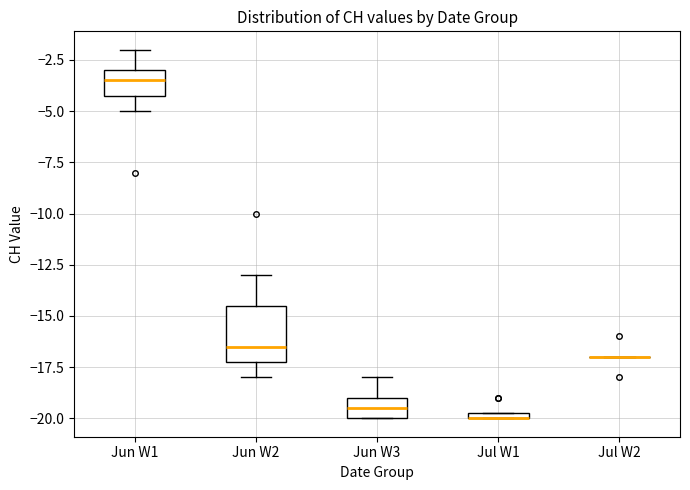

Where is the lower edge of the box for Jun W1 on the y-axis? The values are not printed on the chart, so give them approximately, as read against the axis.

-4.0